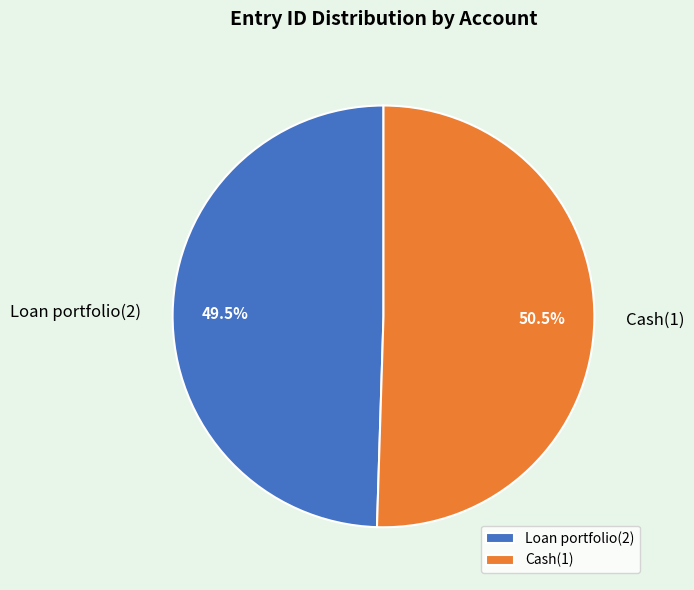

How many segments does this pie chart have?

2